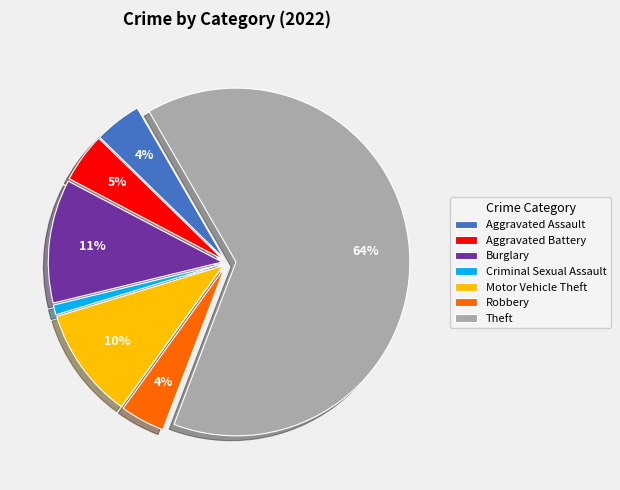

How many slices are in this pie chart?

7